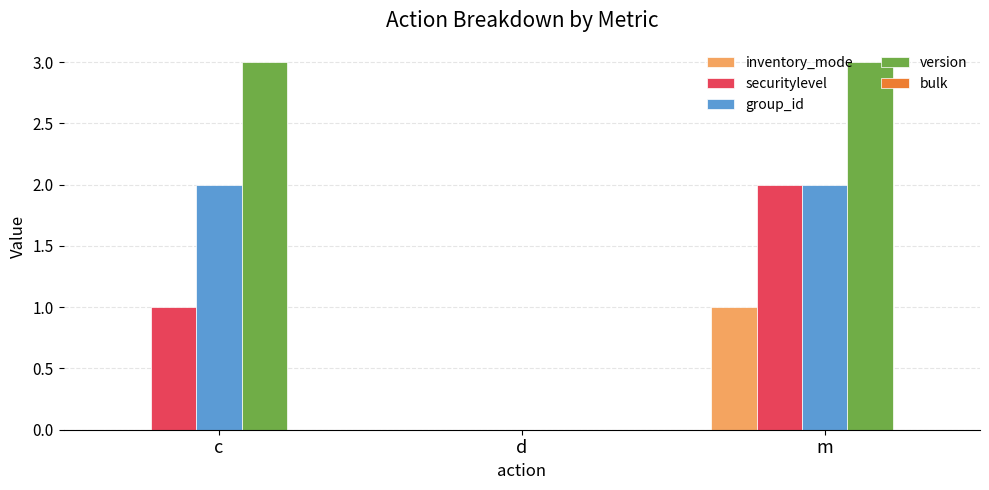

The version series shows 2 at d. True or false?

False